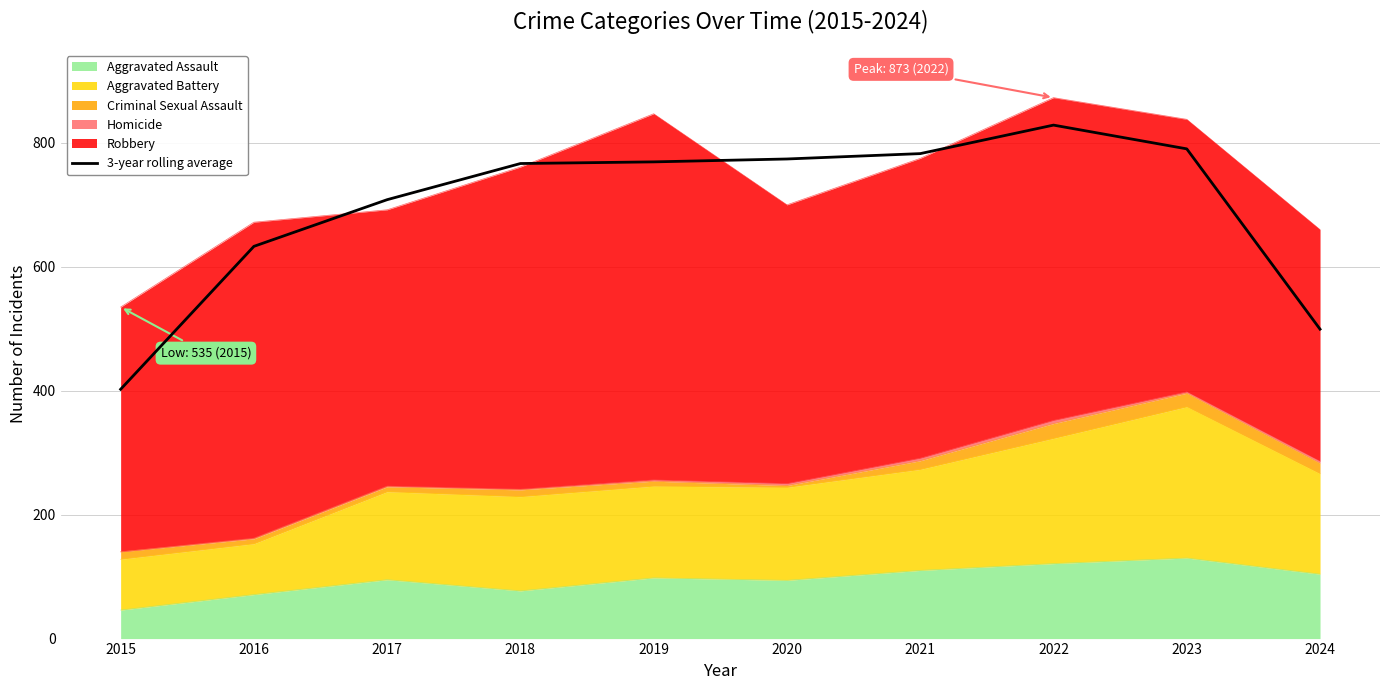

The chart shows a value of 708.3 at 2017. True or false?

True